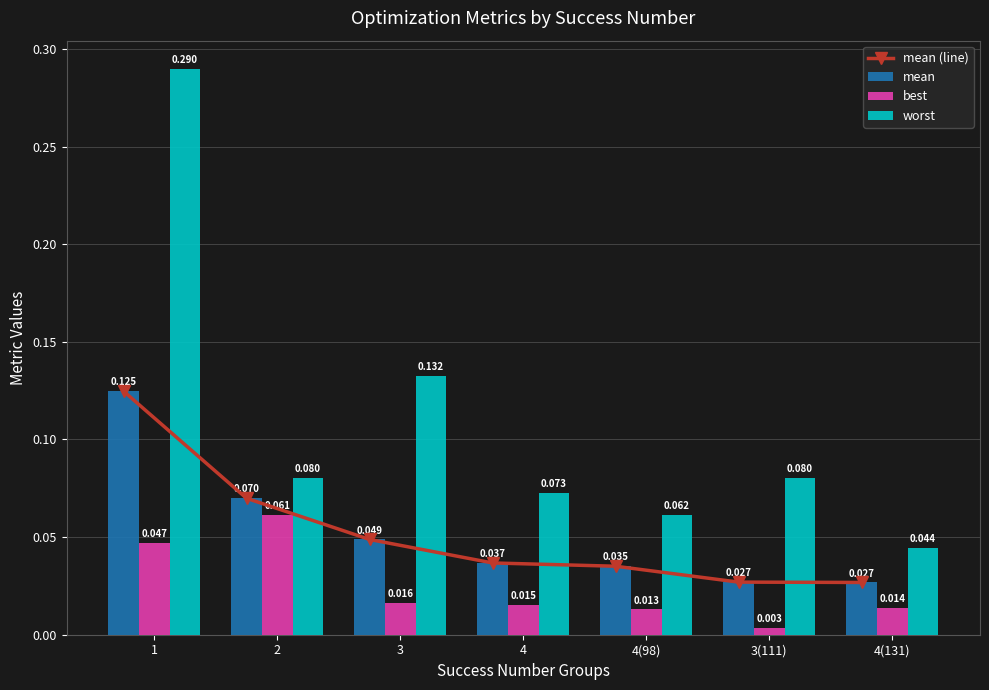

Which category has the lowest value in the worst series?

4(131)